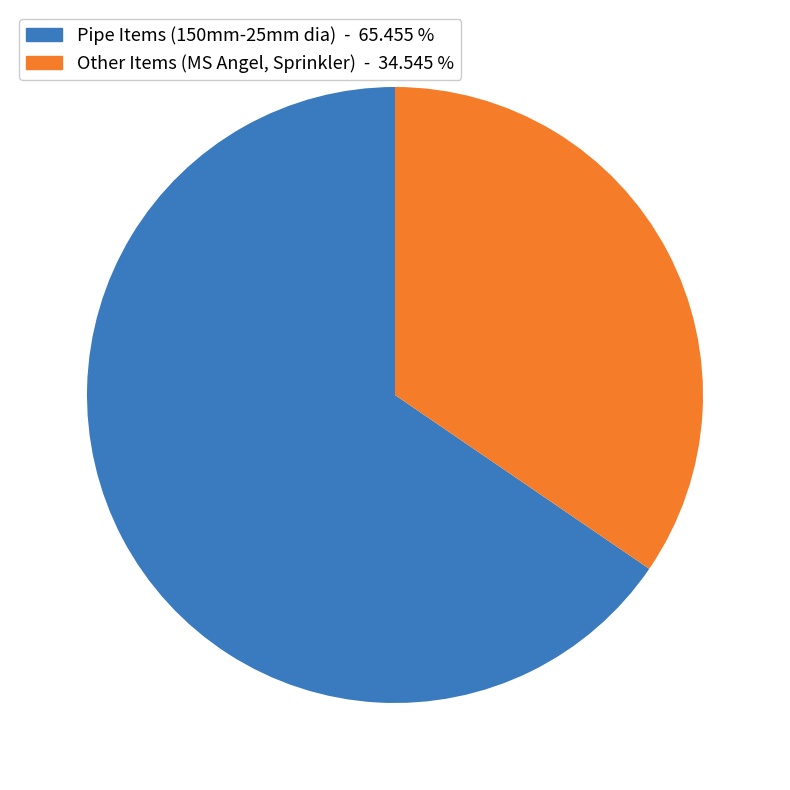

Is there any slice that represents more than half of the pie?

Yes